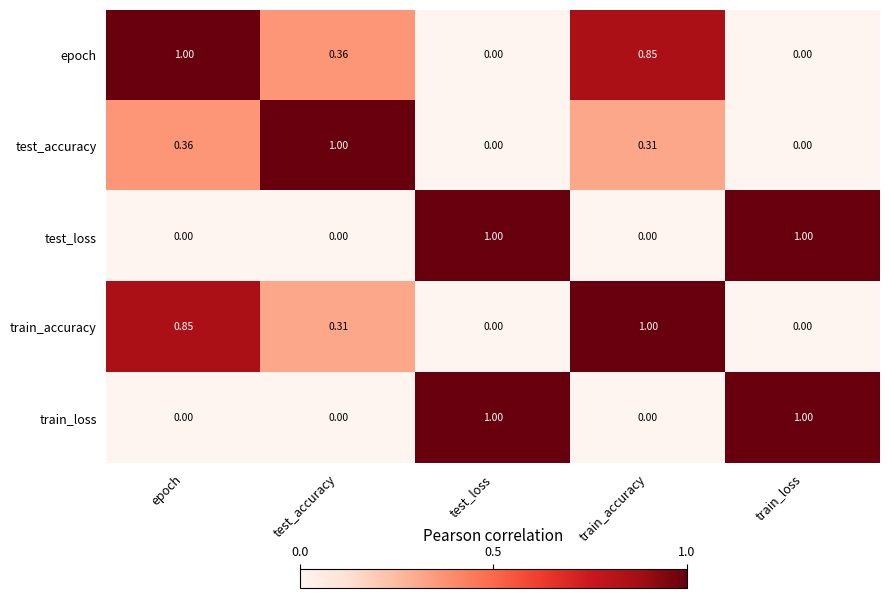

Which series has the largest total across all categories?

epoch